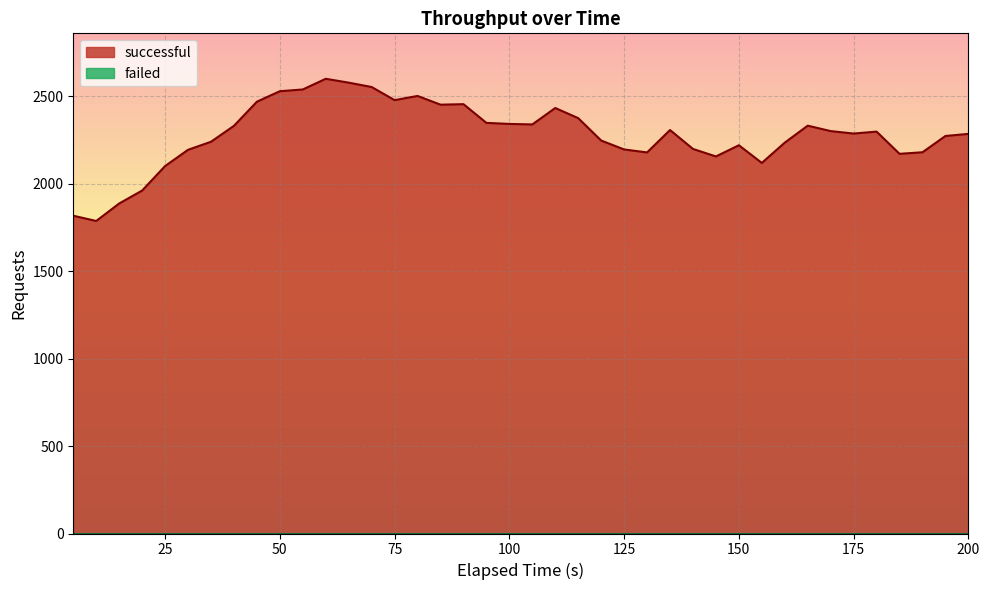

What is the lowest value of the successful series?

1787